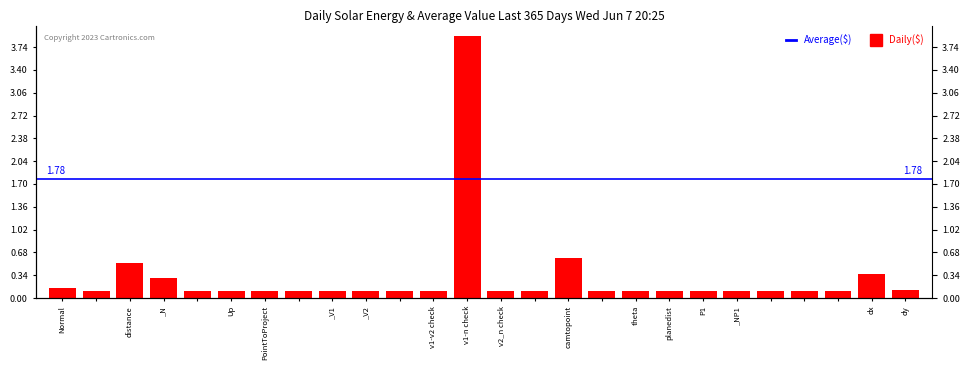

Where is the data nearest to the value 2?

camtopoint